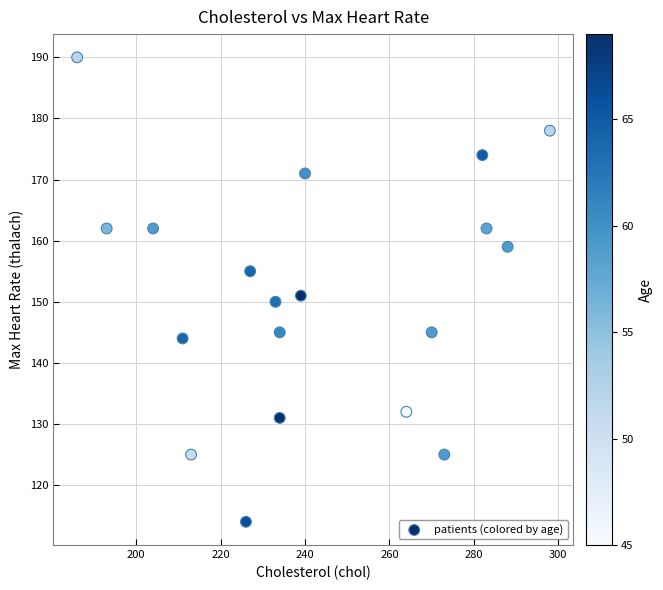

What Y value in the scatter plot is closest to 152?

151